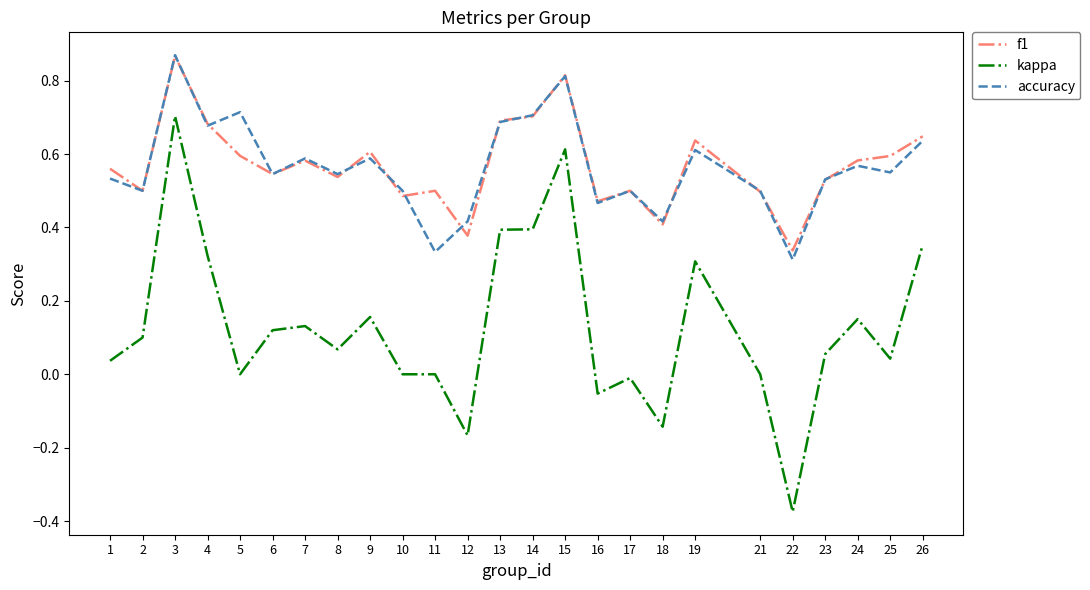

What is the total value across all series at 9?

1.4